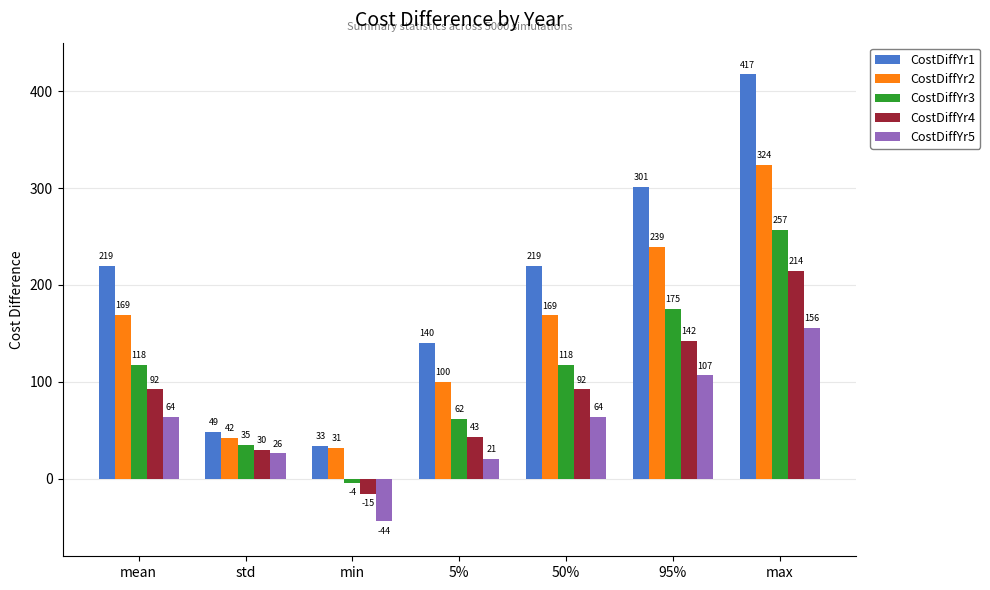

What is the sum of the CostDiffYr4 values at std and 50%?

121.9